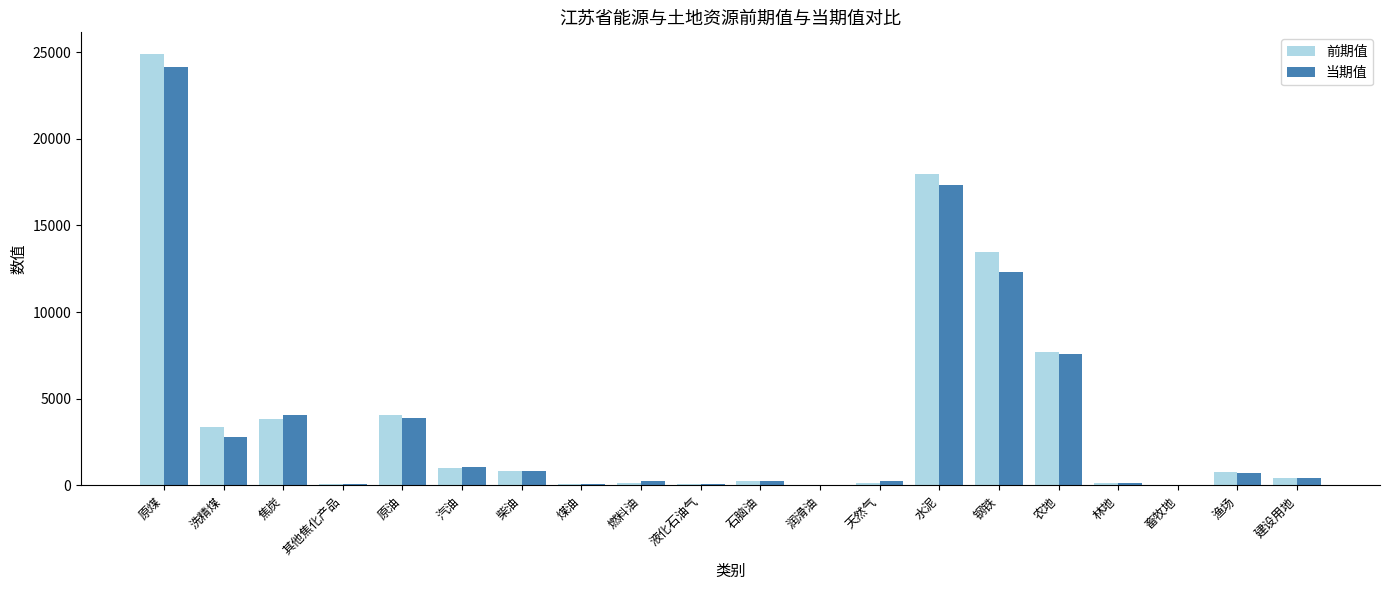

The 当期值 series shows 12467.1 at 农地. True or false?

False